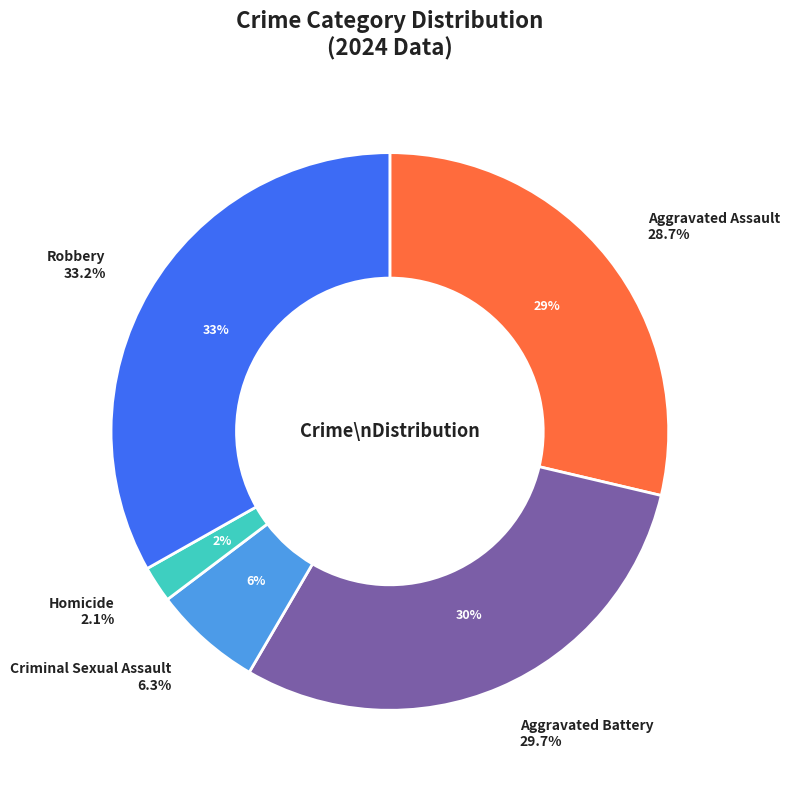

To the nearest percent, what is the difference between the largest and smallest slice percentages?

31%